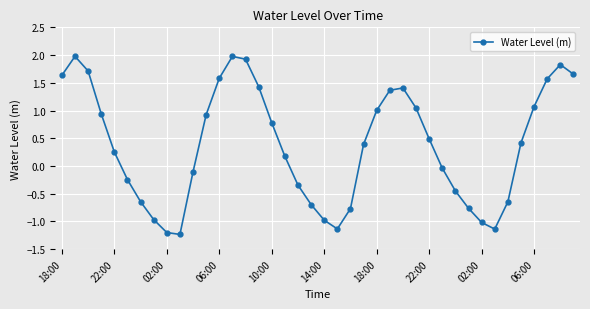

How many interior local peaks (higher than both neighbors) does the data have?

4